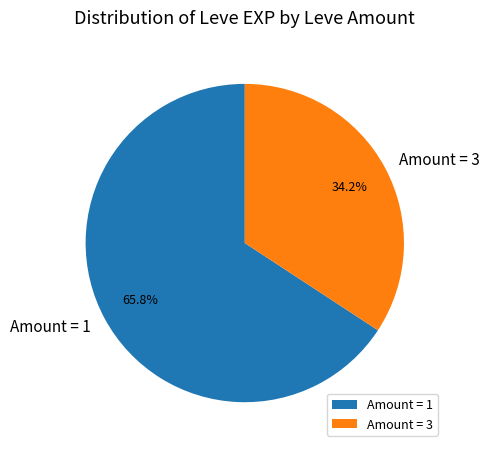

Does any single category account for the majority?

Yes